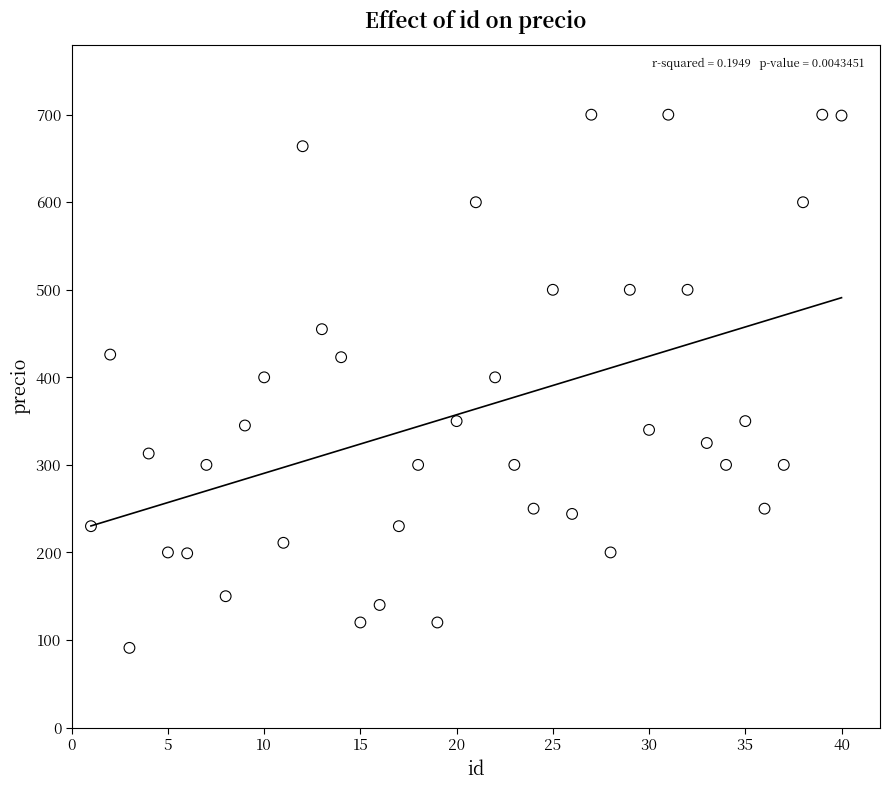

What is the range of Y values (max minus min)?

609